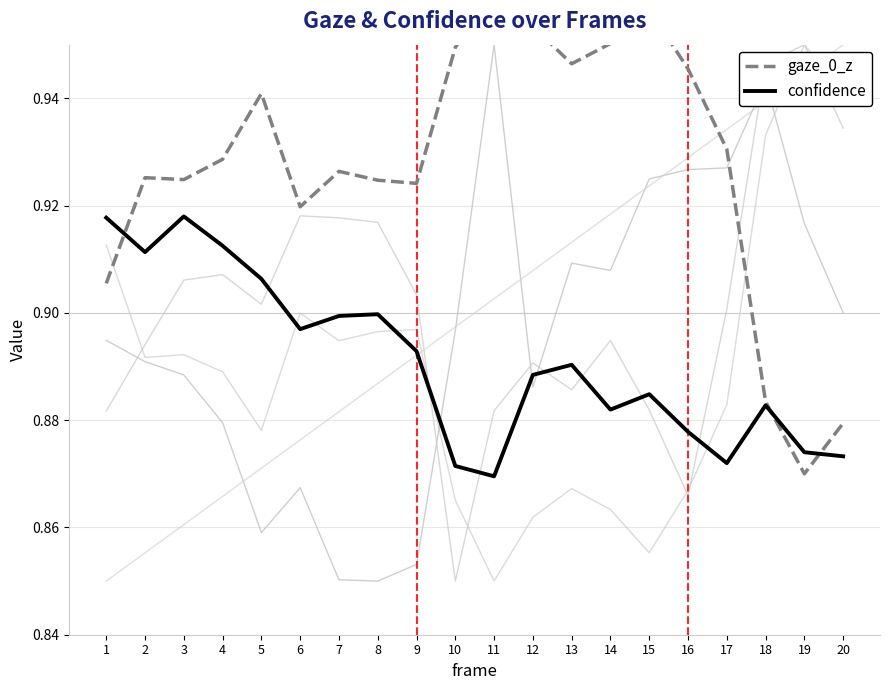

What is the spread (max minus min) of values at 1?

0.1